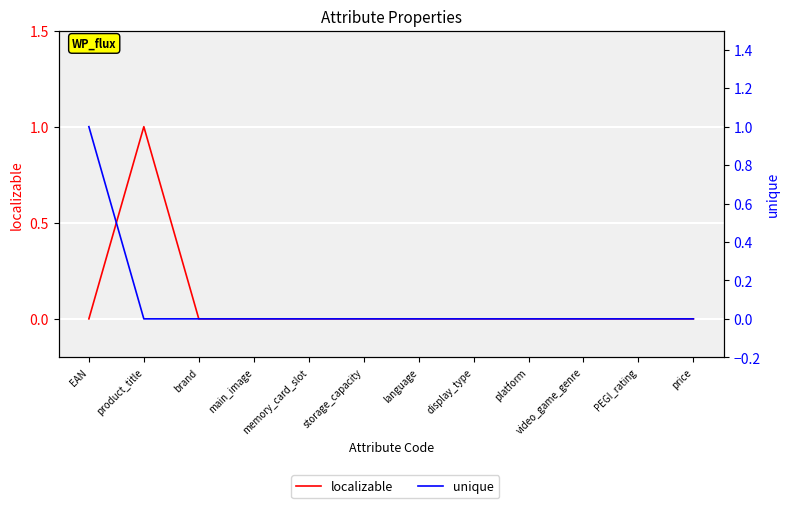

Which series ends up on top after the final intersection of localizable and unique?

localizable